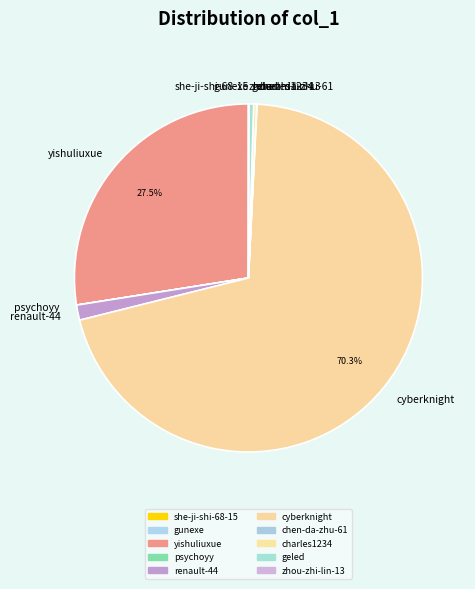

What is the majority slice?

cyberknight